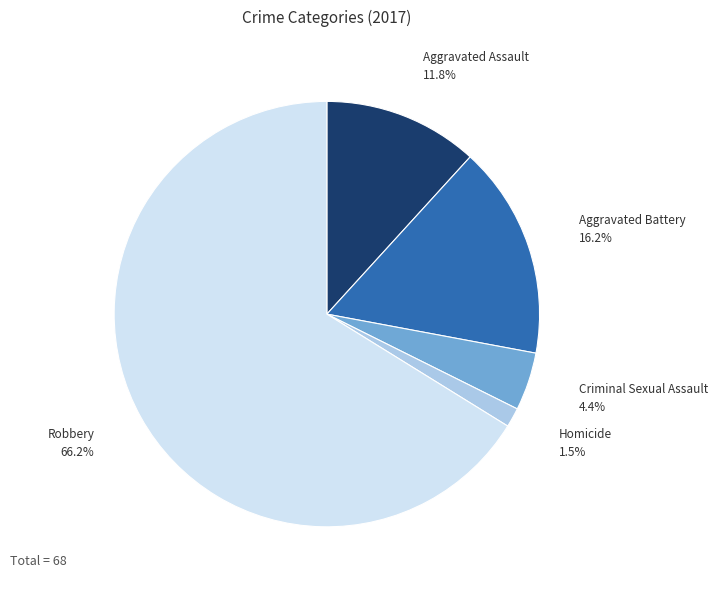

Does any single category account for the majority?

Yes